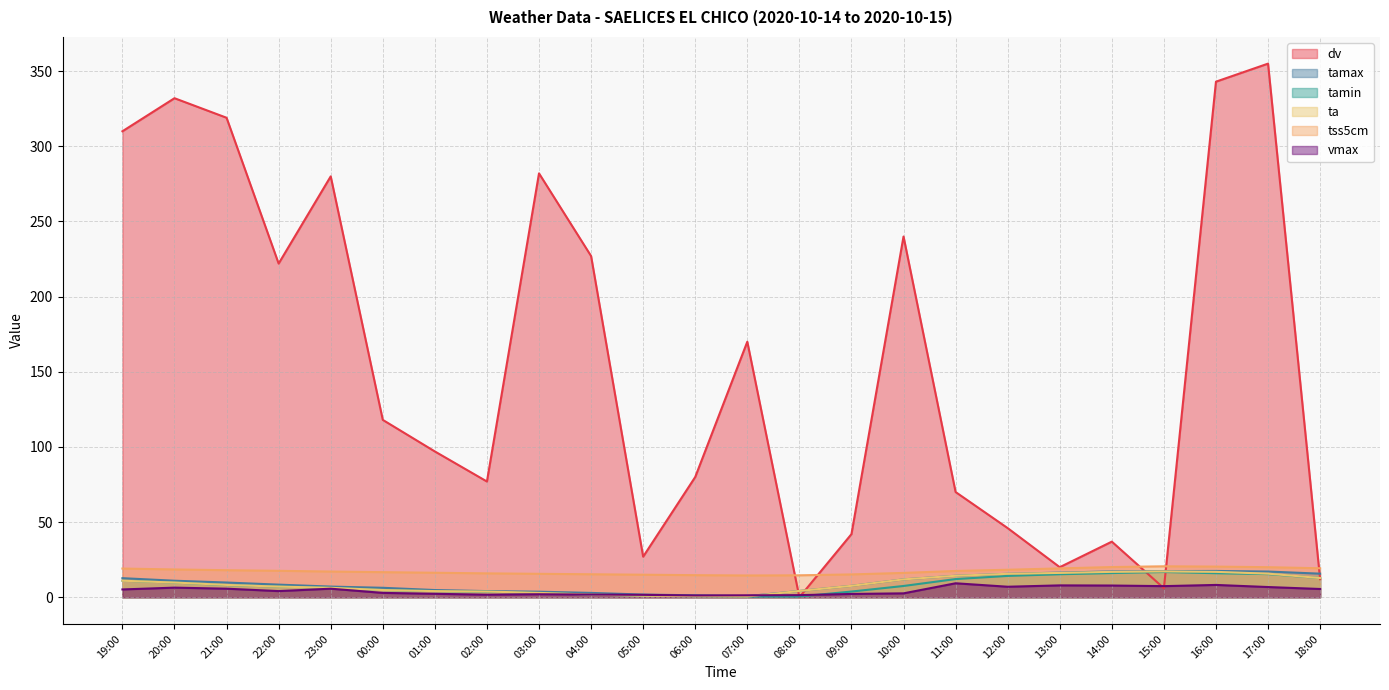

The value of tss5cm at 12:00 is 18.3. True or false?

True